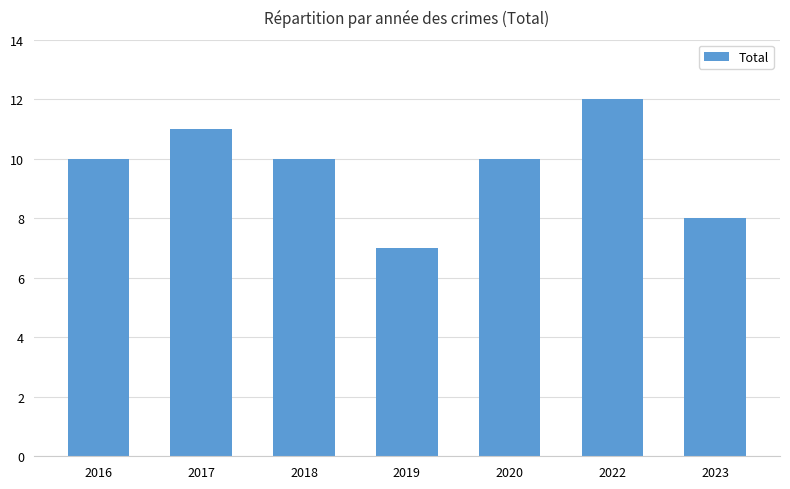

Between 2022 and 2020, which is larger?

2022